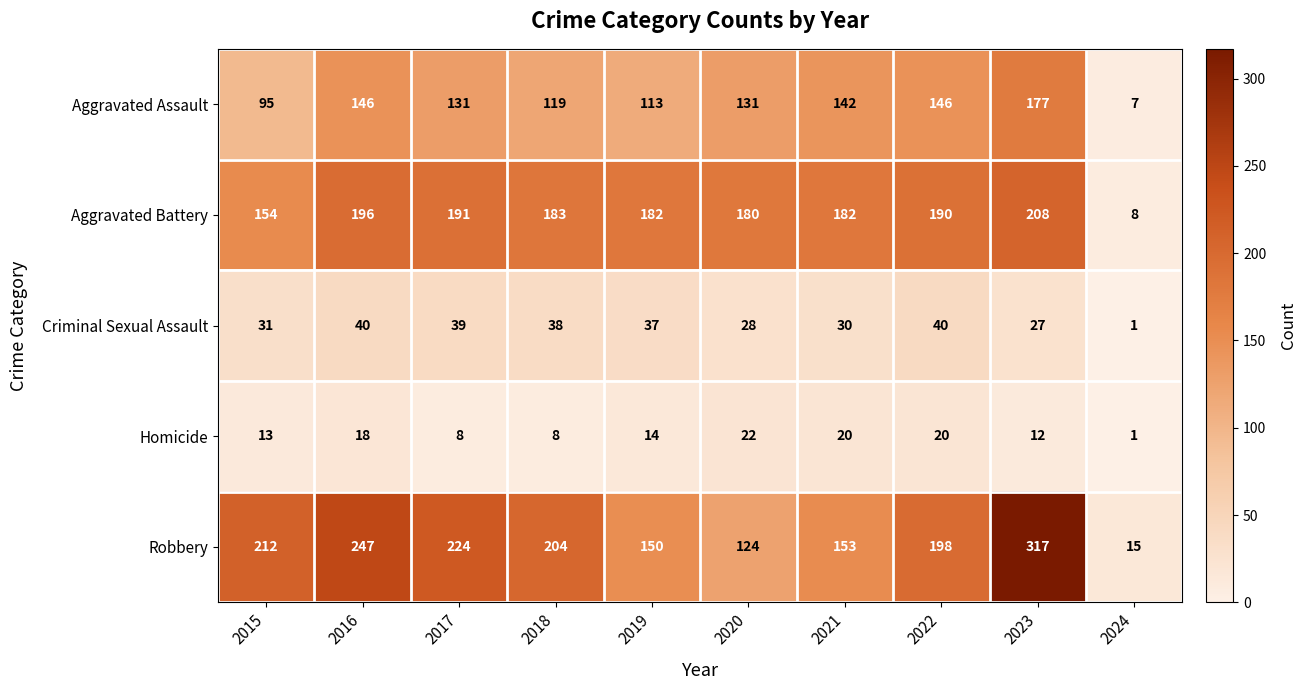

At which category does the chart reach its peak across all series?

2023